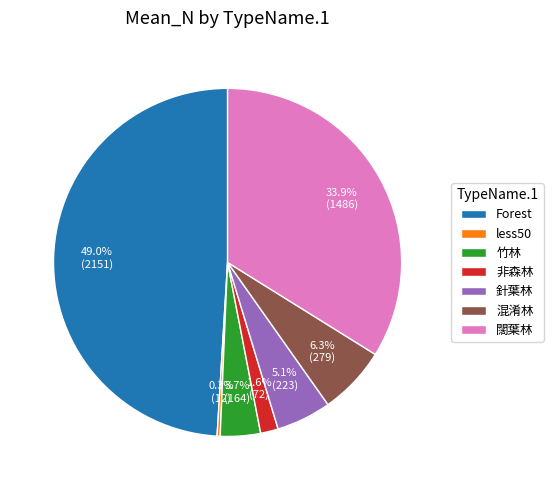

Between less50 and Forest, which is larger?

Forest